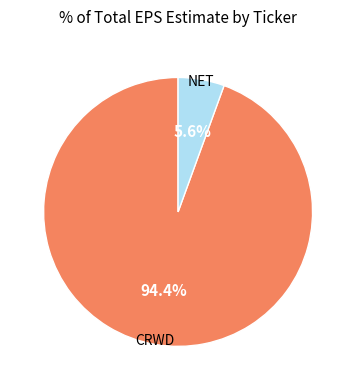

To the nearest percent, what is the difference between the largest and smallest slice percentages?

89%